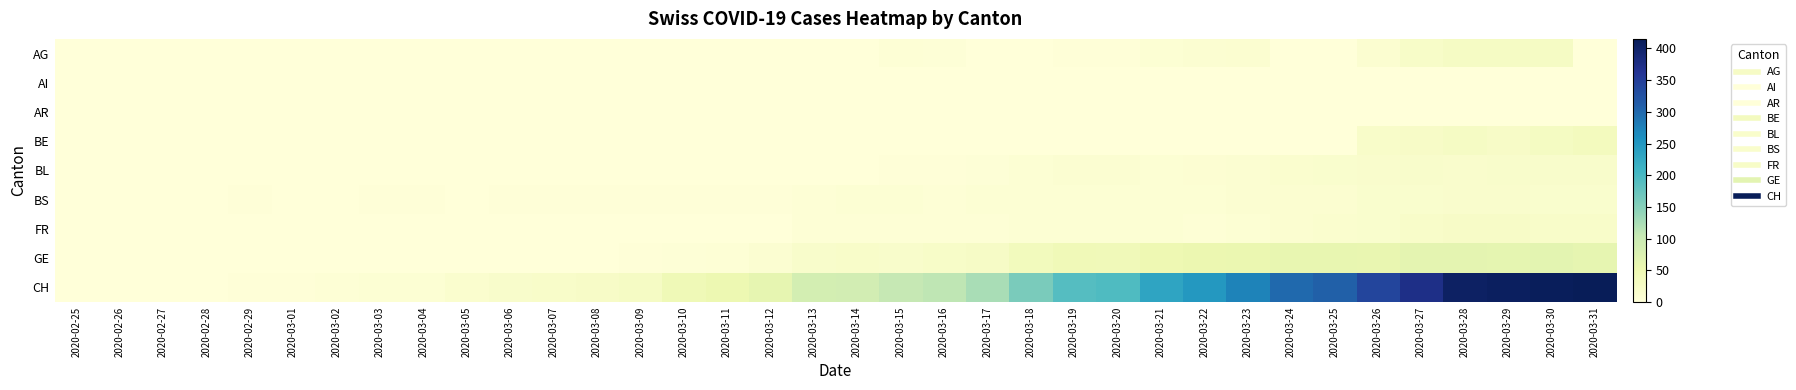

Reading right to left, what are all the values shown in this chart?

AG: 2020-03-31=0	2020-03-30=27	2020-03-29=27	2020-03-28=27	2020-03-27=22	2020-03-26=12	2020-03-25=0	2020-03-24=0	2020-03-23=12	2020-03-22=10	2020-03-21=7	2020-03-20=2	2020-03-19=3	2020-03-18=0	2020-03-17=0	2020-03-16=4	2020-03-15=6	2020-03-14=0	2020-03-13=0	2020-03-12=0	2020-03-11=0	2020-03-10=0	2020-03-09=0	2020-03-08=0	2020-03-07=0	2020-03-06=0	2020-03-05=0	2020-03-04=0	2020-03-03=0	2020-03-02=0	2020-03-01=0	2020-02-29=0	2020-02-28=0	2020-02-27=0	2020-02-26=0	2020-02-25=0
AI: 2020-03-31=0	2020-03-30=0	2020-03-29=0	2020-03-28=0	2020-03-27=0	2020-03-26=0	2020-03-25=0	2020-03-24=0	2020-03-23=0	2020-03-22=0	2020-03-21=0	2020-03-20=0	2020-03-19=0	2020-03-18=0	2020-03-17=0	2020-03-16=0	2020-03-15=0	2020-03-14=0	2020-03-13=0	2020-03-12=0	2020-03-11=0	2020-03-10=0	2020-03-09=0	2020-03-08=0	2020-03-07=0	2020-03-06=0	2020-03-05=0	2020-03-04=0	2020-03-03=0	2020-03-02=0	2020-03-01=0	2020-02-29=0	2020-02-28=0	2020-02-27=0	2020-02-26=0	2020-02-25=0
AR: 2020-03-31=0	2020-03-30=0	2020-03-29=0	2020-03-28=0	2020-03-27=0	2020-03-26=0	2020-03-25=0	2020-03-24=0	2020-03-23=0	2020-03-22=0	2020-03-21=0	2020-03-20=0	2020-03-19=0	2020-03-18=0	2020-03-17=0	2020-03-16=0	2020-03-15=0	2020-03-14=0	2020-03-13=0	2020-03-12=0	2020-03-11=0	2020-03-10=0	2020-03-09=0	2020-03-08=0	2020-03-07=0	2020-03-06=0	2020-03-05=0	2020-03-04=0	2020-03-03=0	2020-03-02=0	2020-03-01=0	2020-02-29=0	2020-02-28=0	2020-02-27=0	2020-02-26=0	2020-02-25=0
BE: 2020-03-31=35	2020-03-30=30	2020-03-29=24	2020-03-28=26	2020-03-27=23	2020-03-26=21	2020-03-25=0	2020-03-24=0	2020-03-23=0	2020-03-22=0	2020-03-21=0	2020-03-20=0	2020-03-19=0	2020-03-18=0	2020-03-17=0	2020-03-16=0	2020-03-15=0	2020-03-14=0	2020-03-13=0	2020-03-12=0	2020-03-11=0	2020-03-10=0	2020-03-09=0	2020-03-08=0	2020-03-07=0	2020-03-06=0	2020-03-05=0	2020-03-04=0	2020-03-03=0	2020-03-02=0	2020-03-01=0	2020-02-29=0	2020-02-28=0	2020-02-27=0	2020-02-26=0	2020-02-25=0
BL: 2020-03-31=19	2020-03-30=18	2020-03-29=18	2020-03-28=17	2020-03-27=18	2020-03-26=17	2020-03-25=15	2020-03-24=14	2020-03-23=11	2020-03-22=9	2020-03-21=8	2020-03-20=11	2020-03-19=10	2020-03-18=7	2020-03-17=4	2020-03-16=2	2020-03-15=2	2020-03-14=0	2020-03-13=0	2020-03-12=0	2020-03-11=0	2020-03-10=0	2020-03-09=0	2020-03-08=0	2020-03-07=0	2020-03-06=0	2020-03-05=0	2020-03-04=0	2020-03-03=0	2020-03-02=0	2020-03-01=0	2020-02-29=0	2020-02-28=0	2020-02-27=0	2020-02-26=0	2020-02-25=0
BS: 2020-03-31=15	2020-03-30=16	2020-03-29=17	2020-03-28=17	2020-03-27=16	2020-03-26=15	2020-03-25=12	2020-03-24=12	2020-03-23=11	2020-03-22=8	2020-03-21=8	2020-03-20=7	2020-03-19=7	2020-03-18=7	2020-03-17=7	2020-03-16=6	2020-03-15=7	2020-03-14=7	2020-03-13=5	2020-03-12=3	2020-03-11=3	2020-03-10=3	2020-03-09=3	2020-03-08=3	2020-03-07=3	2020-03-06=3	2020-03-05=1	2020-03-04=3	2020-03-03=3	2020-03-02=1	2020-03-01=1	2020-02-29=2	2020-02-28=1	2020-02-27=0	2020-02-26=0	2020-02-25=0
FR: 2020-03-31=21	2020-03-30=21	2020-03-29=23	2020-03-28=23	2020-03-27=20	2020-03-26=16	2020-03-25=13	2020-03-24=12	2020-03-23=8	2020-03-22=5	2020-03-21=7	2020-03-20=7	2020-03-19=7	2020-03-18=8	2020-03-17=6	2020-03-16=6	2020-03-15=5	2020-03-14=5	2020-03-13=5	2020-03-12=0	2020-03-11=0	2020-03-10=0	2020-03-09=0	2020-03-08=0	2020-03-07=0	2020-03-06=0	2020-03-05=0	2020-03-04=0	2020-03-03=0	2020-03-02=0	2020-03-01=0	2020-02-29=0	2020-02-28=0	2020-02-27=0	2020-02-26=0	2020-02-25=0
GE: 2020-03-31=61	2020-03-30=65	2020-03-29=62	2020-03-28=64	2020-03-27=64	2020-03-26=57	2020-03-25=59	2020-03-24=59	2020-03-23=54	2020-03-22=52	2020-03-21=50	2020-03-20=41	2020-03-19=43	2020-03-18=36	2020-03-17=25	2020-03-16=22	2020-03-15=19	2020-03-14=20	2020-03-13=19	2020-03-12=10	2020-03-11=6	2020-03-10=4	2020-03-09=3	2020-03-08=0	2020-03-07=0	2020-03-06=0	2020-03-05=0	2020-03-04=0	2020-03-03=0	2020-03-02=0	2020-03-01=0	2020-02-29=0	2020-02-28=0	2020-02-27=0	2020-02-26=0	2020-02-25=0
CH: 2020-03-31=415	2020-03-30=411	2020-03-29=408	2020-03-28=405	2020-03-27=373	2020-03-26=342	2020-03-25=309	2020-03-24=299	2020-03-23=273	2020-03-22=249	2020-03-21=232	2020-03-20=196	2020-03-19=190	2020-03-18=160	2020-03-17=126	2020-03-16=109	2020-03-15=104	2020-03-14=88	2020-03-13=86	2020-03-12=61	2020-03-11=51	2020-03-10=44	2020-03-09=27	2020-03-08=23	2020-03-07=20	2020-03-06=18	2020-03-05=14	2020-03-04=7	2020-03-03=7	2020-03-02=5	2020-03-01=2	2020-02-29=3	2020-02-28=1	2020-02-27=0	2020-02-26=0	2020-02-25=0